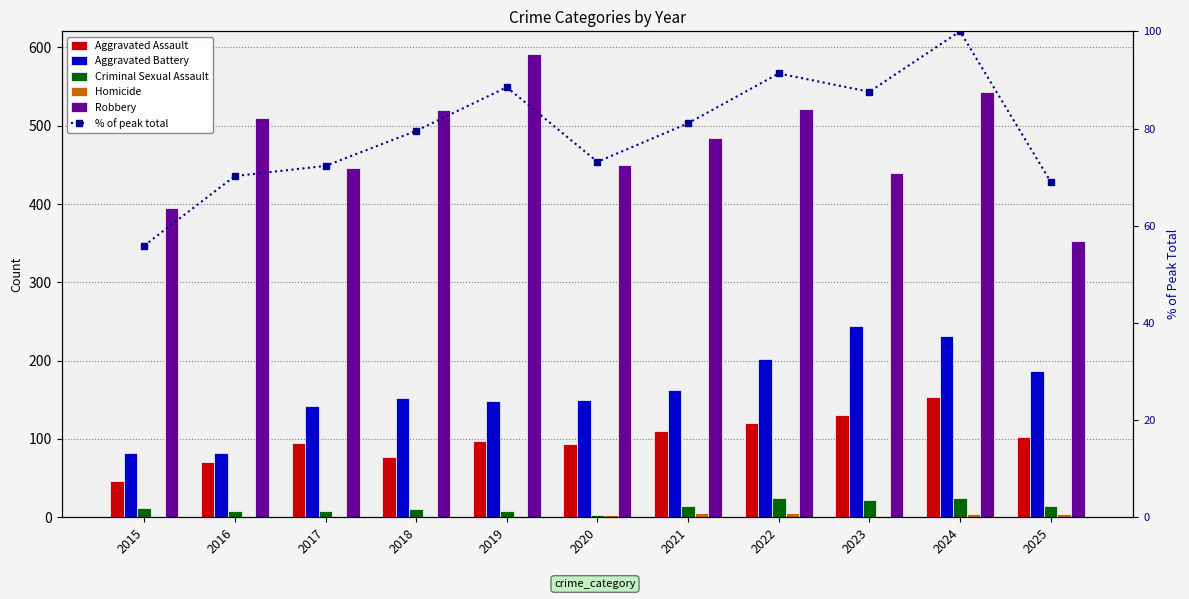

What is the value of the Aggravated Assault bar at the 11th from the left?

103.0